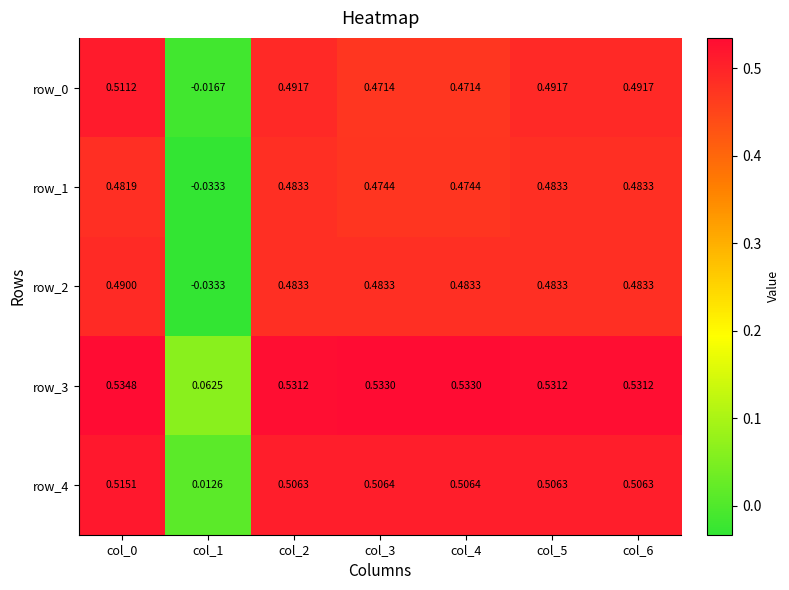

What is the sum of all row_2 values?

2.9